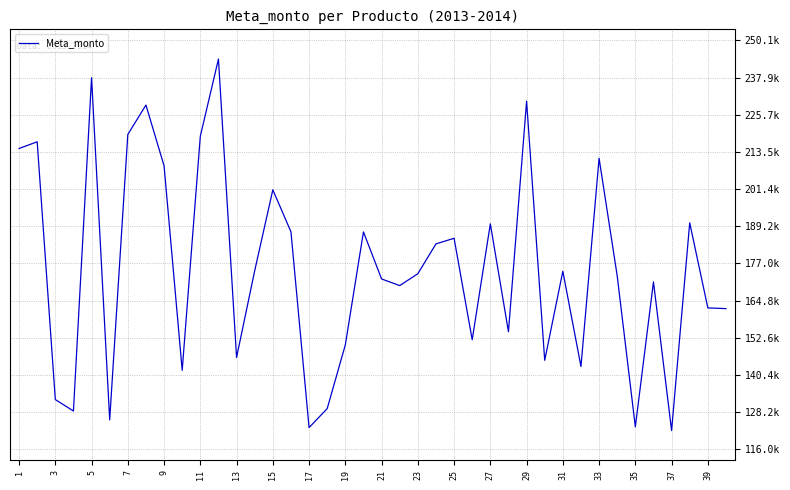

Does the chart display data point markers on the line(s)?

No